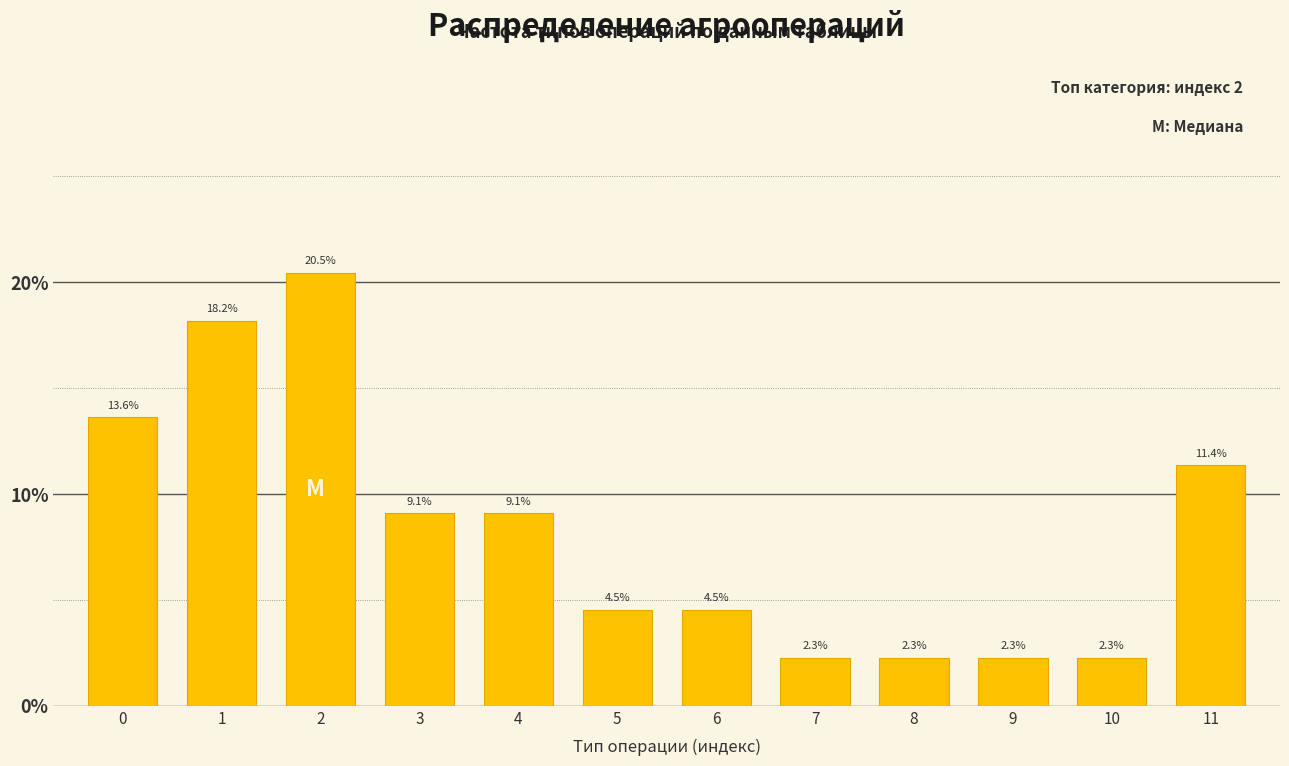

Reading left to right, list all the values displayed in this chart.

13.6	18.2	20.5	9.1	9.1	4.5	4.5	2.3	2.3	2.3	2.3	11.4